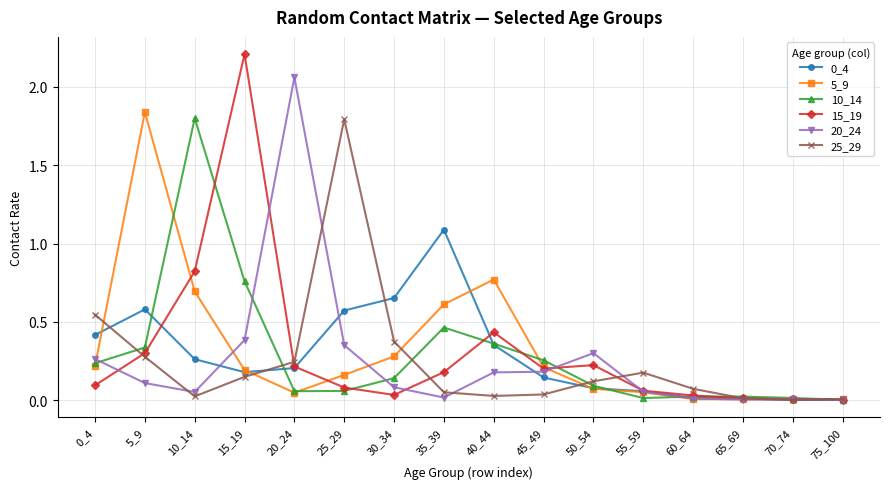

Is it true that 20_24 equals 0.1 at 5_9?

True